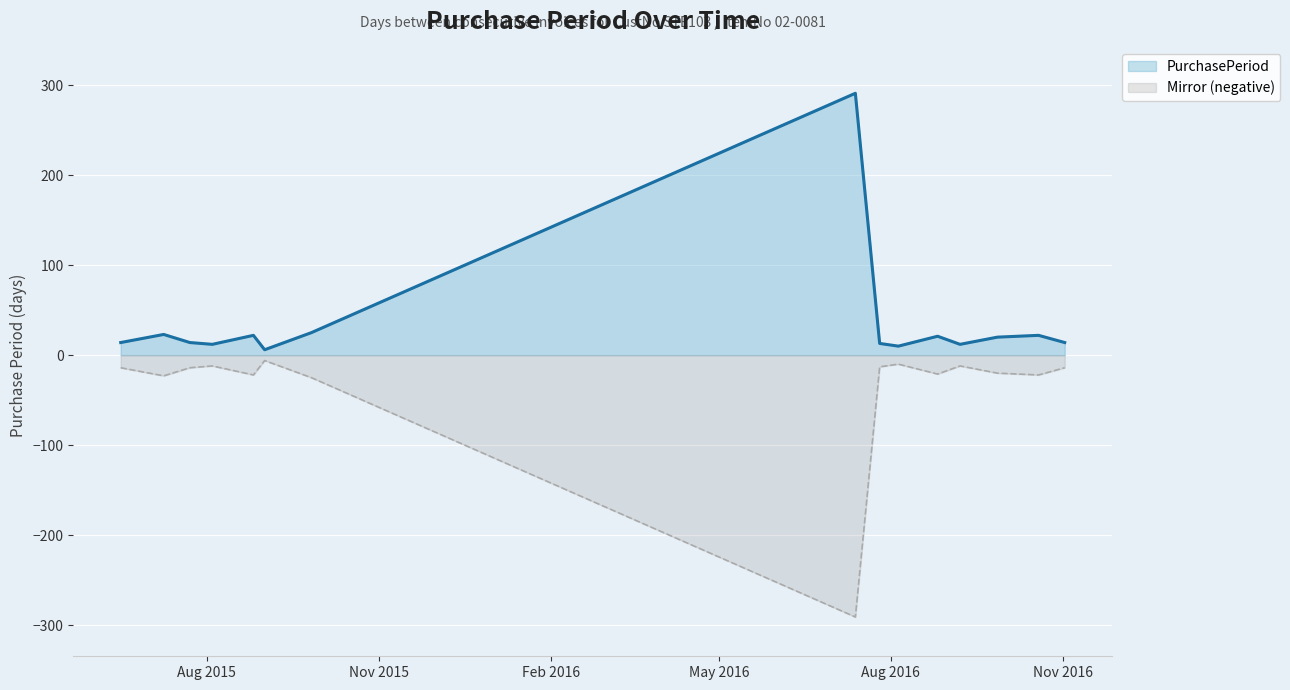

The value at 2015-08-26 is 22. True or false?

True